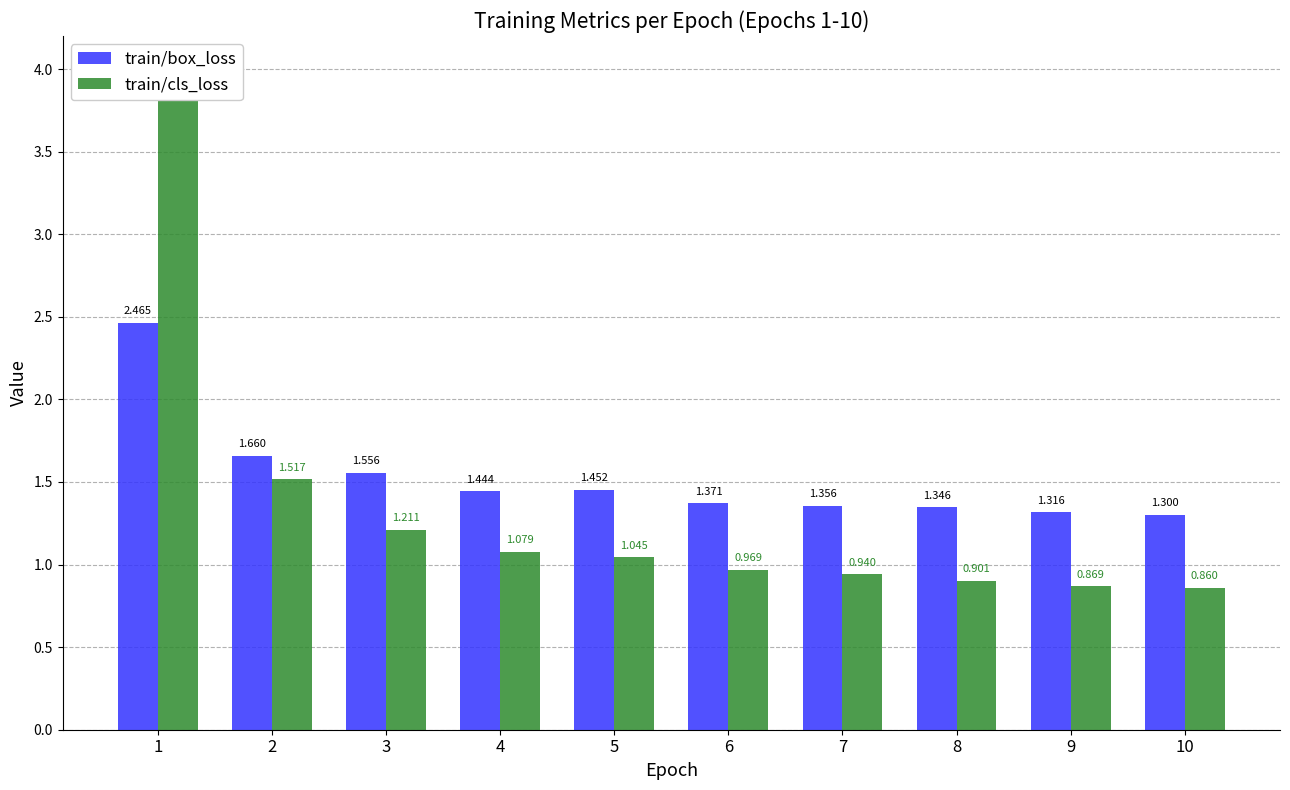

Count the number of categories in the chart.

10